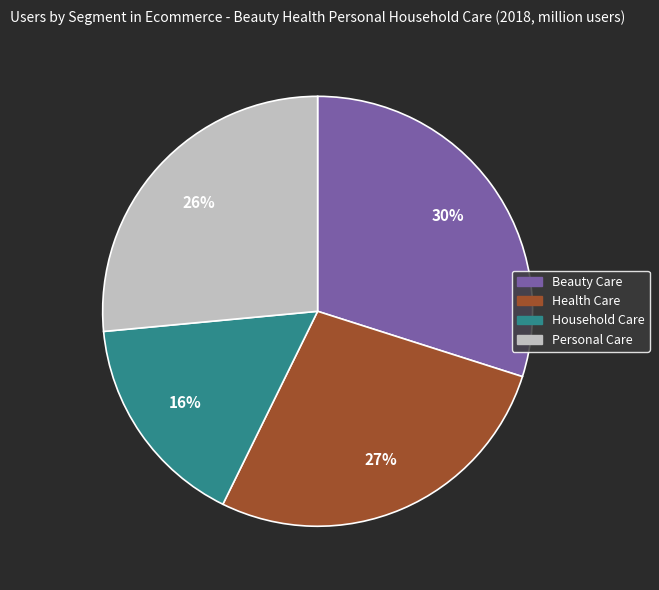

Count the number of slices in the pie.

4